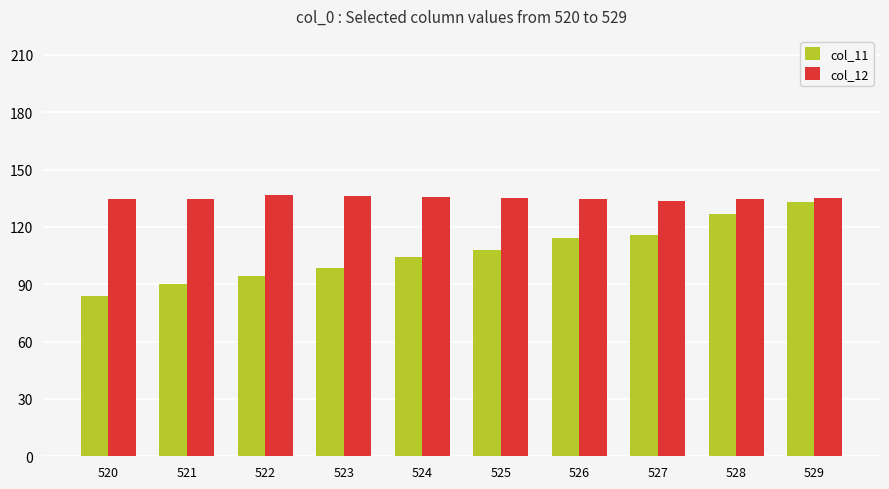

What is the total value across all series at 521?

224.6